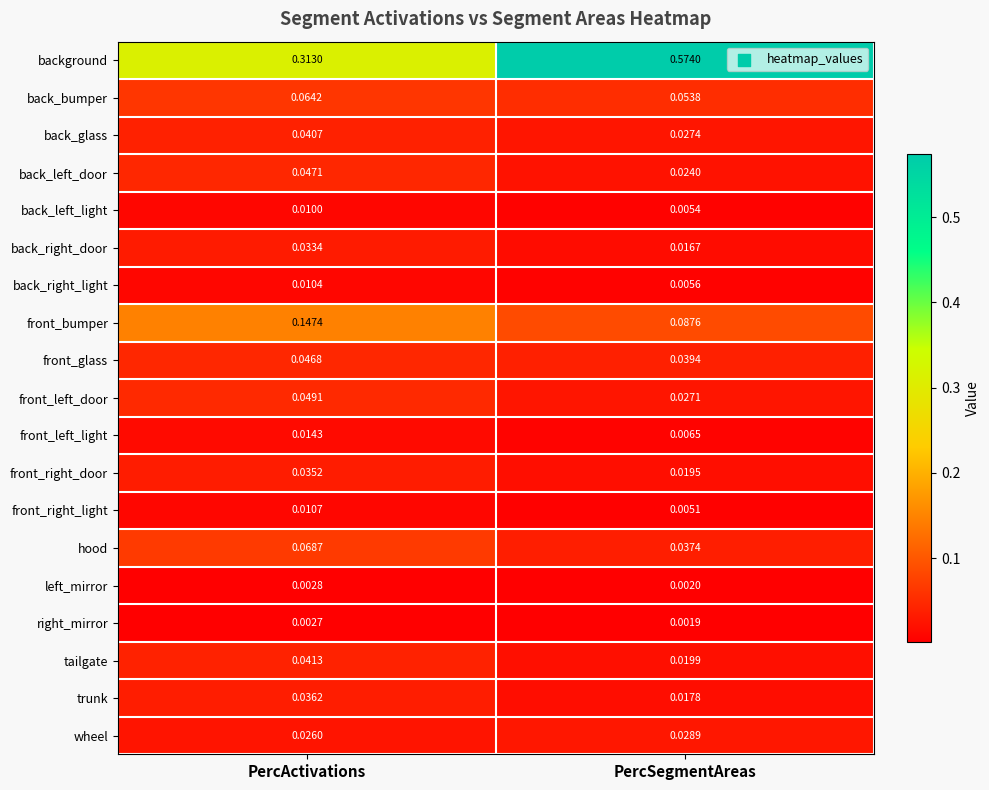

What is the total value across all series at PercSegmentAreas?

1.0